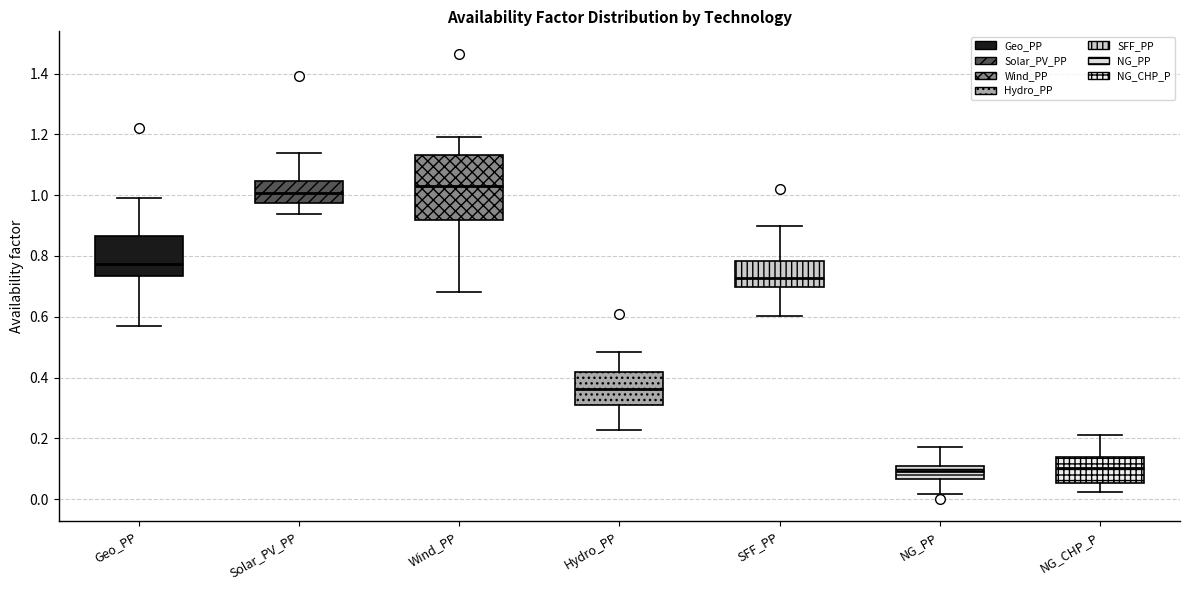

Comparing the boxes themselves (not the whiskers), which one is the tallest?

Wind_PP